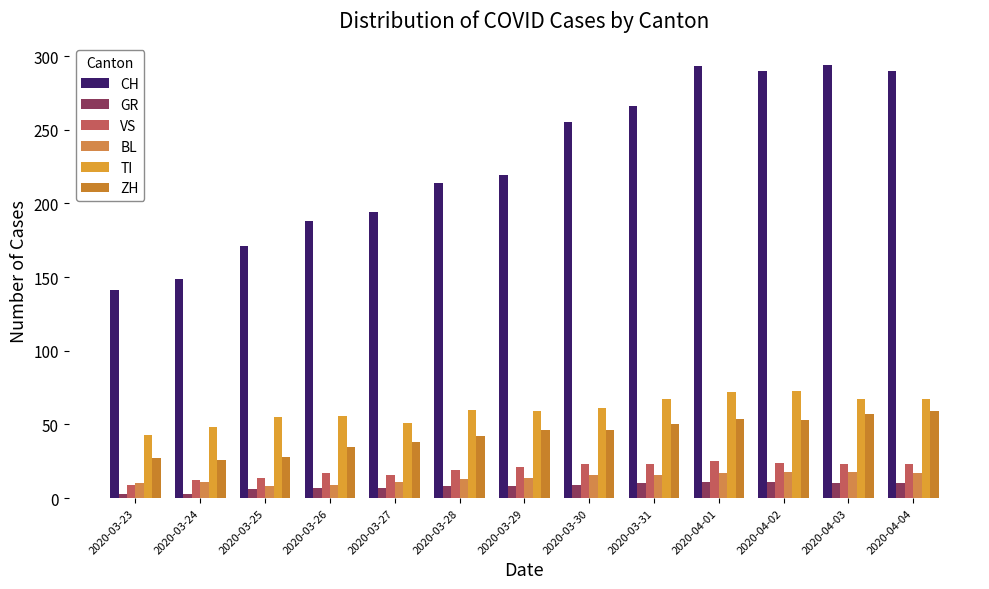

The value of BL at 2020-03-23 is 10. True or false?

True